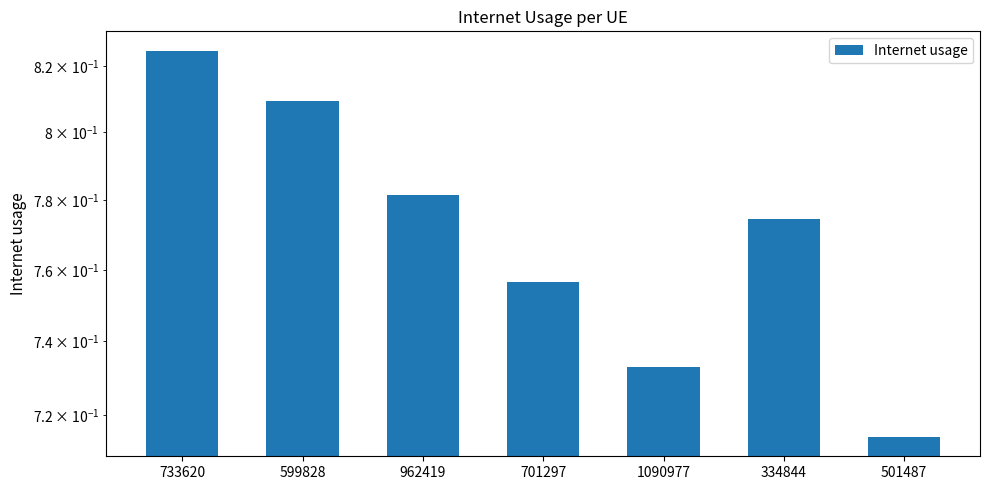

List the labels in order of value, smallest first.

501487, 1090977, 701297, 334844, 962419, 599828, 733620